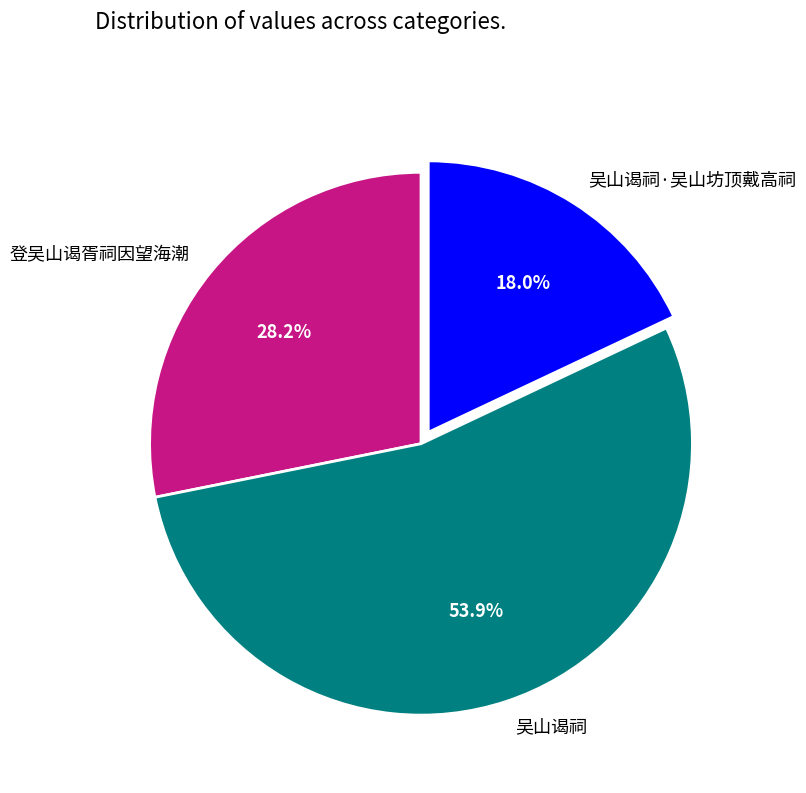

Is it true that 吴山谒祠·吴山坊顶戴高祠 is 5% of the pie?

False